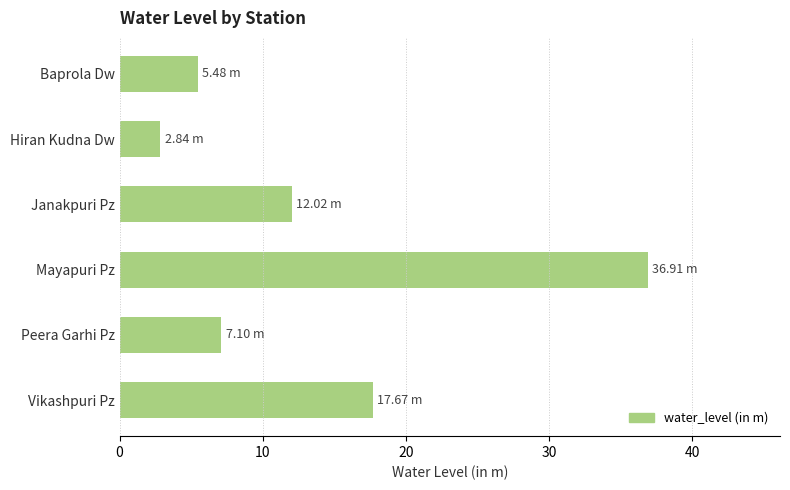

Approximately how many times larger is the value at Peera Garhi Pz compared to Hiran Kudna Dw?

2.5